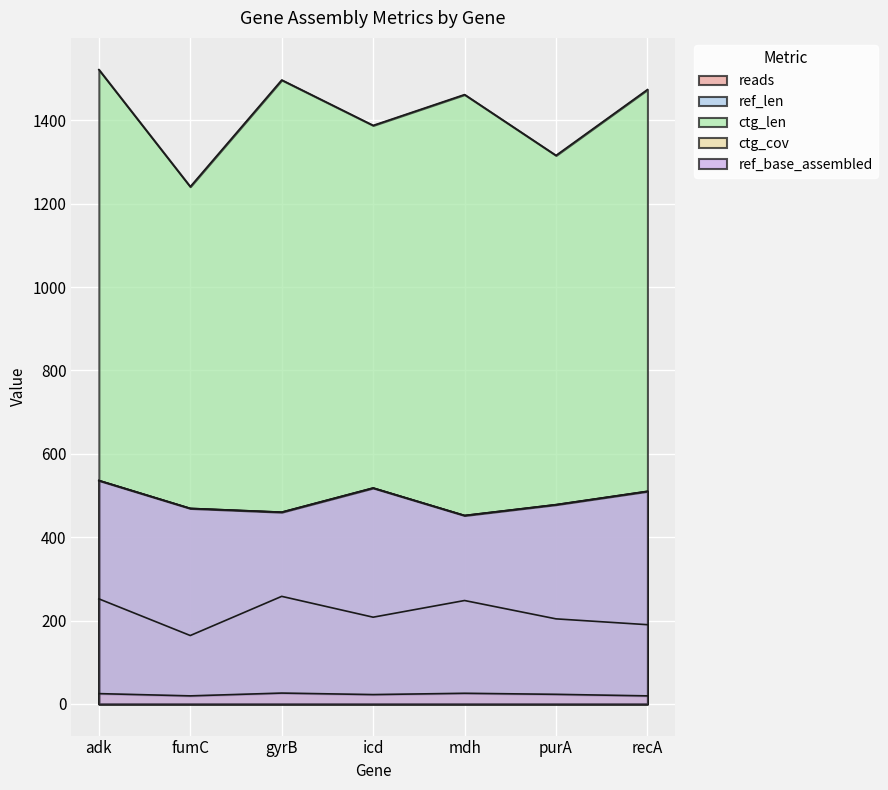

The ref_len series shows 452.0 at mdh. True or false?

True